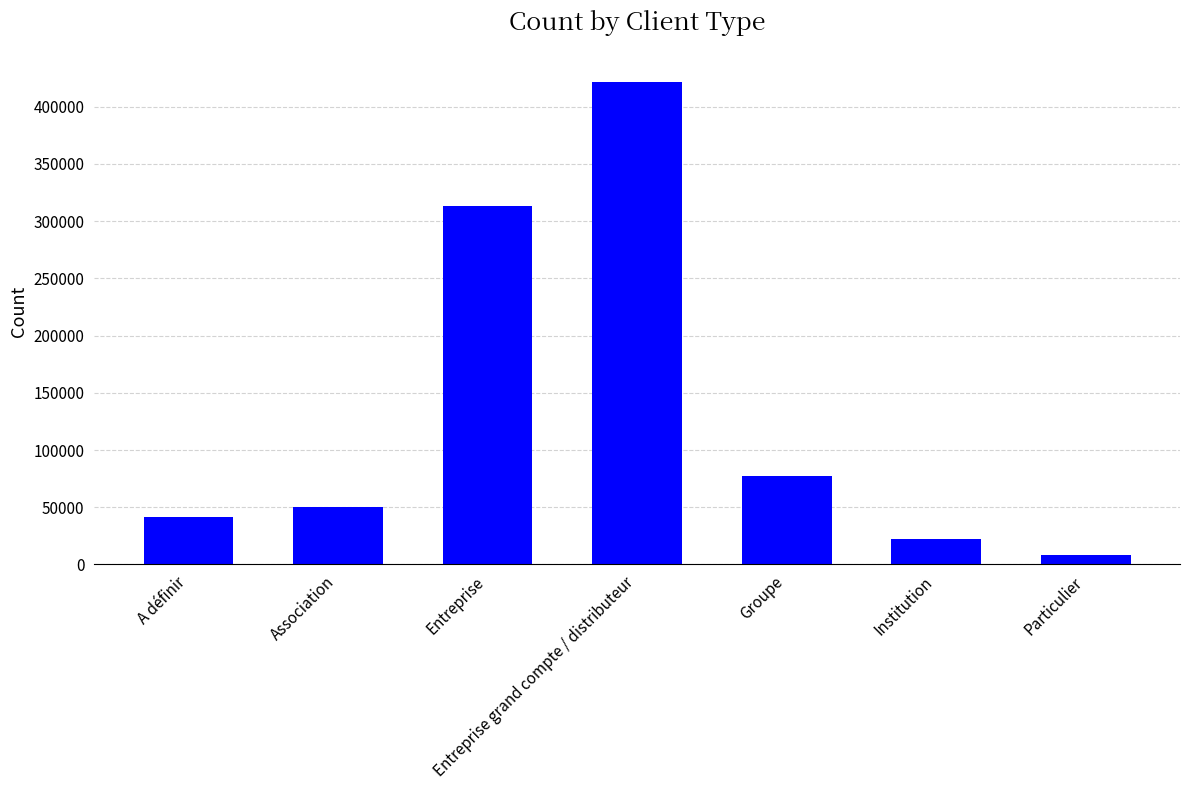

What is the difference between the maximum and minimum values?

413598.3